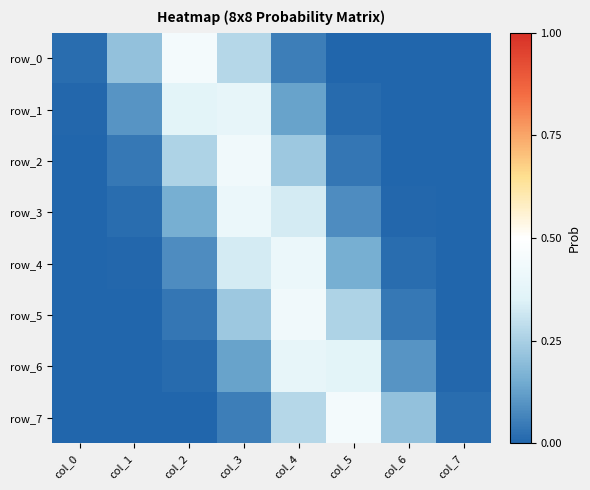

What is the greatest value displayed?

0.4